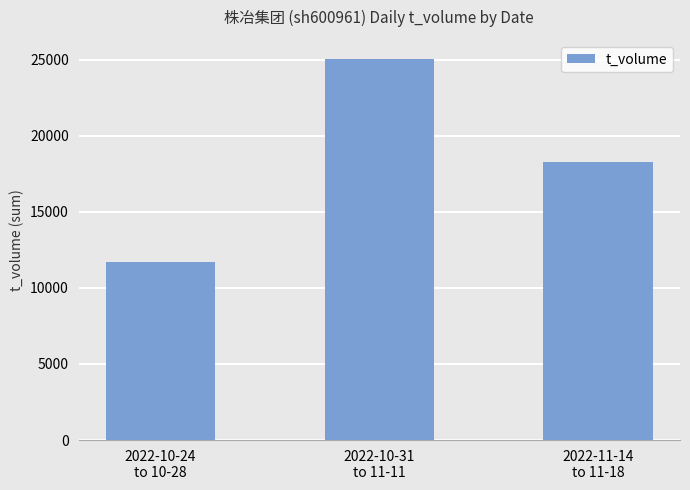

Reading right to left, extract all data points from this chart.

2022-11-14
to 11-18=18293	2022-10-31
to 11-11=25049	2022-10-24
to 10-28=11676